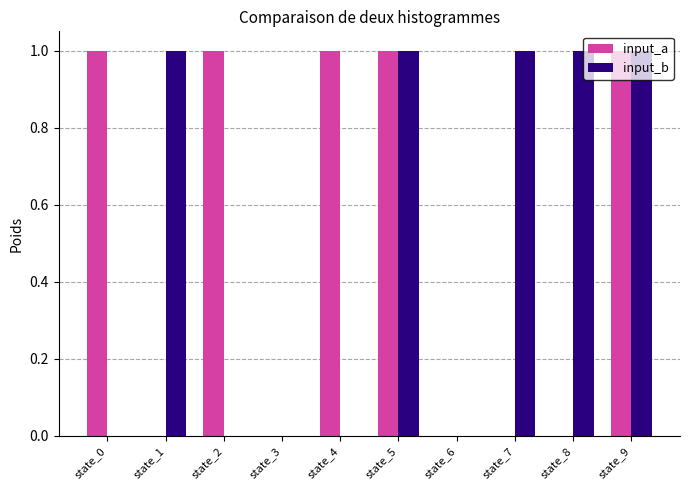

Reading right to left, what are all the values shown in this chart?

input_a: state_9=1	state_8=0	state_7=0	state_6=0	state_5=1	state_4=1	state_3=0	state_2=1	state_1=0	state_0=1
input_b: state_9=1	state_8=1	state_7=1	state_6=0	state_5=1	state_4=0	state_3=0	state_2=0	state_1=1	state_0=0